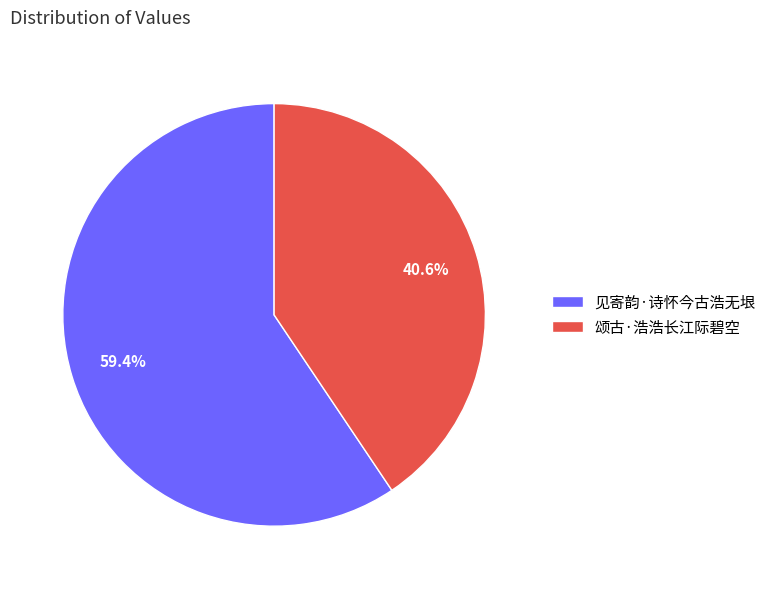

What is the largest slice in the pie chart?

见寄韵·诗怀今古浩无垠